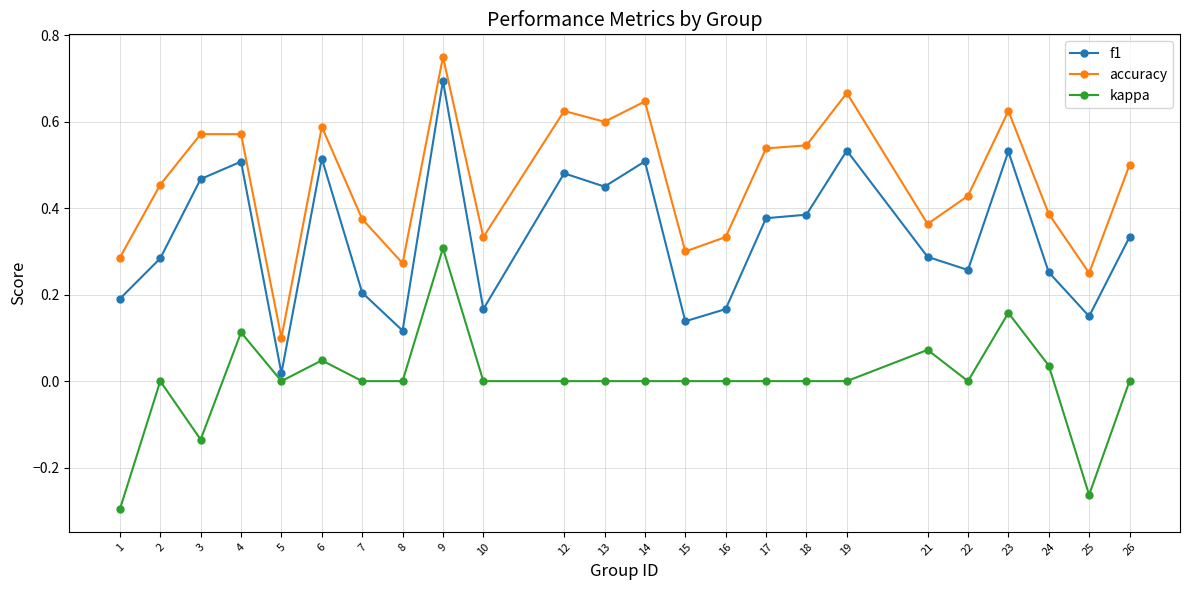

True or false: kappa has more than 2 points higher than both neighbors.

True